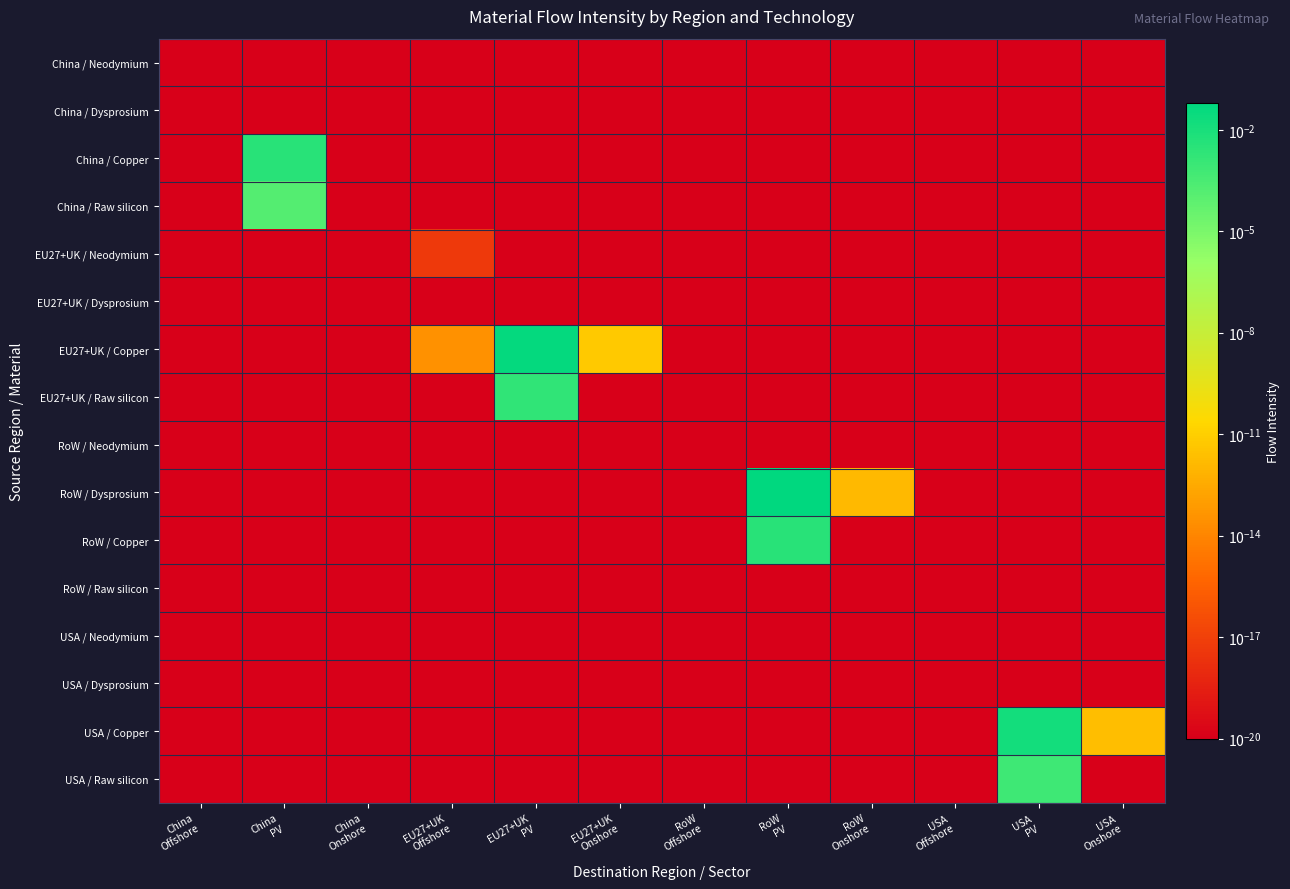

Reading left to right, what are all the values shown in this chart?

China / Neodymium: China
Offshore=0.0	China
PV=0.0	China
Onshore=0.0	EU27+UK
Offshore=0.0	EU27+UK
PV=0.0	EU27+UK
Onshore=0.0	RoW
Offshore=0.0	RoW
PV=0.0	RoW
Onshore=0.0	USA
Offshore=0.0	USA
PV=0.0	USA
Onshore=0.0
China / Dysprosium: China
Offshore=0.0	China
PV=0.0	China
Onshore=0.0	EU27+UK
Offshore=0.0	EU27+UK
PV=0.0	EU27+UK
Onshore=0.0	RoW
Offshore=0.0	RoW
PV=0.0	RoW
Onshore=0.0	USA
Offshore=0.0	USA
PV=0.0	USA
Onshore=0.0
China / Copper: China
Offshore=0.0	China
PV=0.0	China
Onshore=0.0	EU27+UK
Offshore=0.0	EU27+UK
PV=0.0	EU27+UK
Onshore=0.0	RoW
Offshore=0.0	RoW
PV=0.0	RoW
Onshore=0.0	USA
Offshore=0.0	USA
PV=0.0	USA
Onshore=0.0
China / Raw silicon: China
Offshore=0.0	China
PV=0.0	China
Onshore=0.0	EU27+UK
Offshore=0.0	EU27+UK
PV=0.0	EU27+UK
Onshore=0.0	RoW
Offshore=0.0	RoW
PV=0.0	RoW
Onshore=0.0	USA
Offshore=0.0	USA
PV=0.0	USA
Onshore=0.0
EU27+UK / Neodymium: China
Offshore=0.0	China
PV=0.0	China
Onshore=0.0	EU27+UK
Offshore=0.0	EU27+UK
PV=0.0	EU27+UK
Onshore=0.0	RoW
Offshore=0.0	RoW
PV=0.0	RoW
Onshore=0.0	USA
Offshore=0.0	USA
PV=0.0	USA
Onshore=0.0
EU27+UK / Dysprosium: China
Offshore=0.0	China
PV=0.0	China
Onshore=0.0	EU27+UK
Offshore=0.0	EU27+UK
PV=0.0	EU27+UK
Onshore=0.0	RoW
Offshore=0.0	RoW
PV=0.0	RoW
Onshore=0.0	USA
Offshore=0.0	USA
PV=0.0	USA
Onshore=0.0
EU27+UK / Copper: China
Offshore=0.0	China
PV=0.0	China
Onshore=0.0	EU27+UK
Offshore=0.0	EU27+UK
PV=0.0	EU27+UK
Onshore=0.0	RoW
Offshore=0.0	RoW
PV=0.0	RoW
Onshore=0.0	USA
Offshore=0.0	USA
PV=0.0	USA
Onshore=0.0
EU27+UK / Raw silicon: China
Offshore=0.0	China
PV=0.0	China
Onshore=0.0	EU27+UK
Offshore=0.0	EU27+UK
PV=0.0	EU27+UK
Onshore=0.0	RoW
Offshore=0.0	RoW
PV=0.0	RoW
Onshore=0.0	USA
Offshore=0.0	USA
PV=0.0	USA
Onshore=0.0
RoW / Neodymium: China
Offshore=0.0	China
PV=0.0	China
Onshore=0.0	EU27+UK
Offshore=0.0	EU27+UK
PV=0.0	EU27+UK
Onshore=0.0	RoW
Offshore=0.0	RoW
PV=0.0	RoW
Onshore=0.0	USA
Offshore=0.0	USA
PV=0.0	USA
Onshore=0.0
RoW / Dysprosium: China
Offshore=0.0	China
PV=0.0	China
Onshore=0.0	EU27+UK
Offshore=0.0	EU27+UK
PV=0.0	EU27+UK
Onshore=0.0	RoW
Offshore=0.0	RoW
PV=0.1	RoW
Onshore=0.0	USA
Offshore=0.0	USA
PV=0.0	USA
Onshore=0.0
RoW / Copper: China
Offshore=0.0	China
PV=0.0	China
Onshore=0.0	EU27+UK
Offshore=0.0	EU27+UK
PV=0.0	EU27+UK
Onshore=0.0	RoW
Offshore=0.0	RoW
PV=0.0	RoW
Onshore=0.0	USA
Offshore=0.0	USA
PV=0.0	USA
Onshore=0.0
RoW / Raw silicon: China
Offshore=0.0	China
PV=0.0	China
Onshore=0.0	EU27+UK
Offshore=0.0	EU27+UK
PV=0.0	EU27+UK
Onshore=0.0	RoW
Offshore=0.0	RoW
PV=0.0	RoW
Onshore=0.0	USA
Offshore=0.0	USA
PV=0.0	USA
Onshore=0.0
USA / Neodymium: China
Offshore=0.0	China
PV=0.0	China
Onshore=0.0	EU27+UK
Offshore=0.0	EU27+UK
PV=0.0	EU27+UK
Onshore=0.0	RoW
Offshore=0.0	RoW
PV=0.0	RoW
Onshore=0.0	USA
Offshore=0.0	USA
PV=0.0	USA
Onshore=0.0
USA / Dysprosium: China
Offshore=0.0	China
PV=0.0	China
Onshore=0.0	EU27+UK
Offshore=0.0	EU27+UK
PV=0.0	EU27+UK
Onshore=0.0	RoW
Offshore=0.0	RoW
PV=0.0	RoW
Onshore=0.0	USA
Offshore=0.0	USA
PV=0.0	USA
Onshore=0.0
USA / Copper: China
Offshore=0.0	China
PV=0.0	China
Onshore=0.0	EU27+UK
Offshore=0.0	EU27+UK
PV=0.0	EU27+UK
Onshore=0.0	RoW
Offshore=0.0	RoW
PV=0.0	RoW
Onshore=0.0	USA
Offshore=0.0	USA
PV=0.0	USA
Onshore=0.0
USA / Raw silicon: China
Offshore=0.0	China
PV=0.0	China
Onshore=0.0	EU27+UK
Offshore=0.0	EU27+UK
PV=0.0	EU27+UK
Onshore=0.0	RoW
Offshore=0.0	RoW
PV=0.0	RoW
Onshore=0.0	USA
Offshore=0.0	USA
PV=0.0	USA
Onshore=0.0